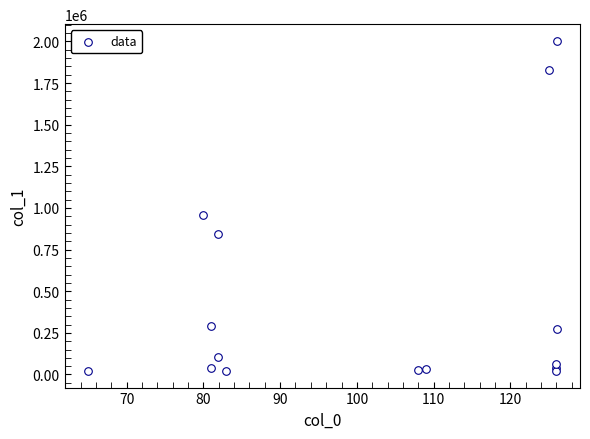

What Y value in the scatter plot is closest to 1012503?

959888.4